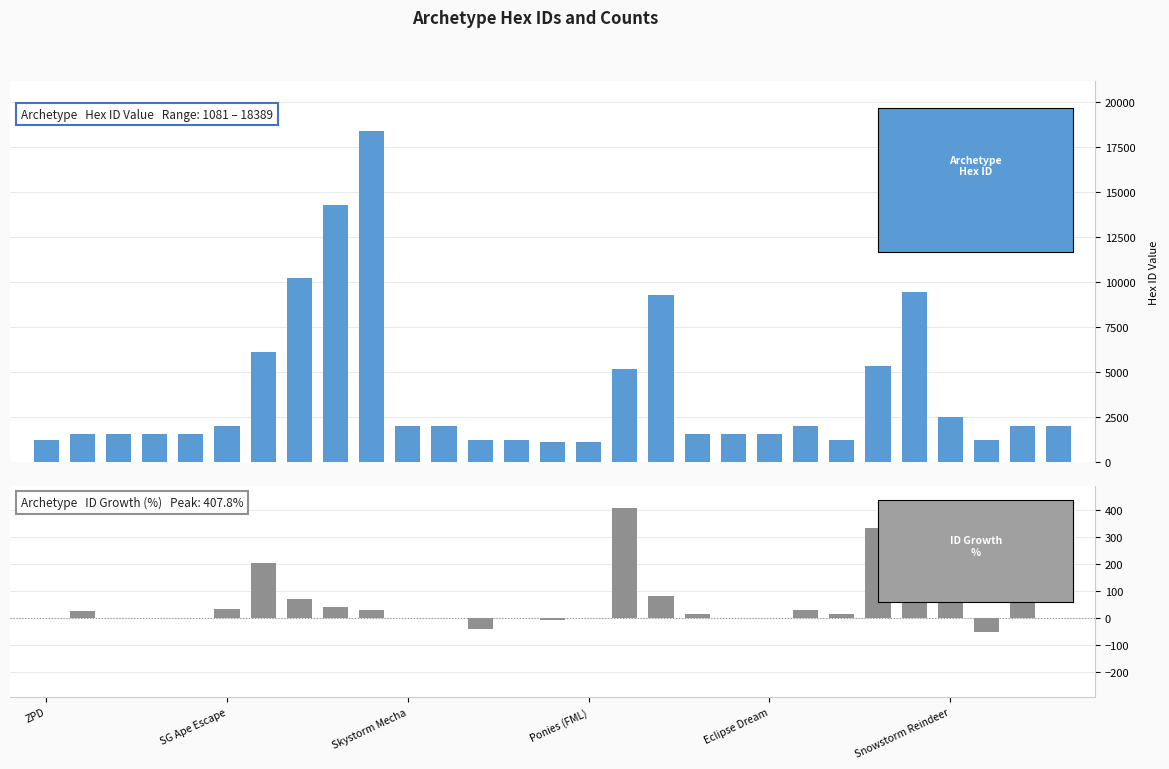

What is the total value across all series at 16?

5584.8